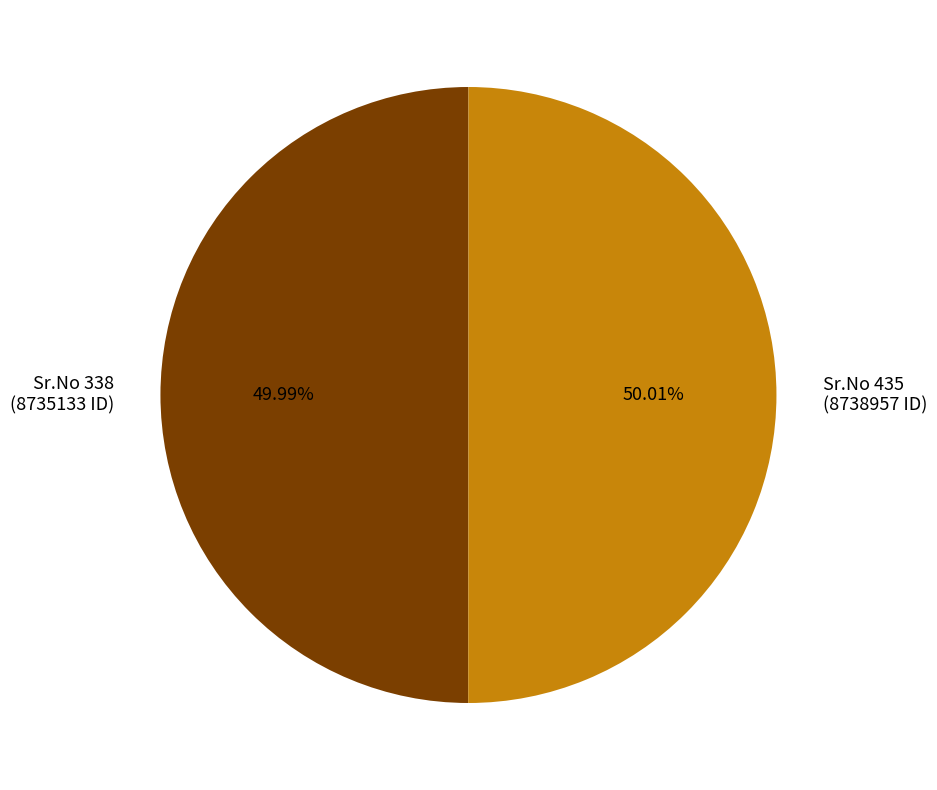

Does any single category account for the majority?

Yes